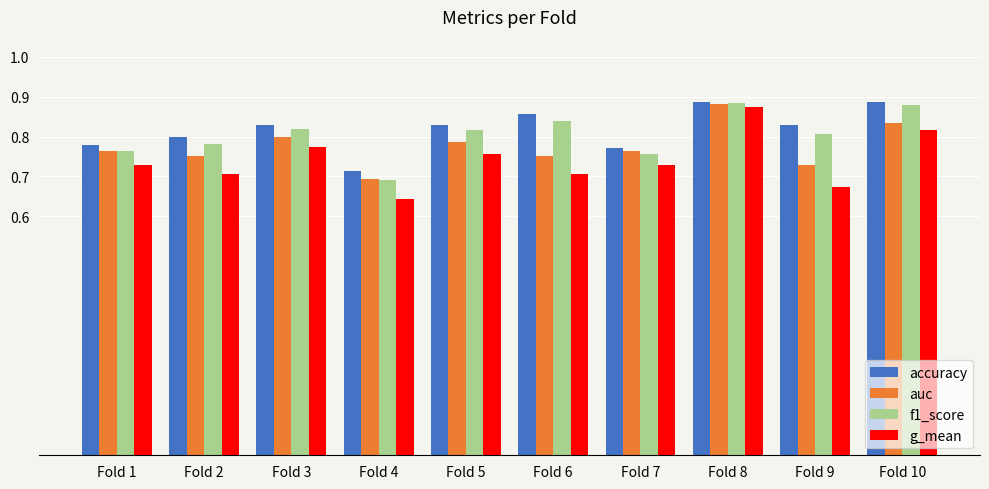

Which label corresponds to the smallest value in the chart?

Fold 4